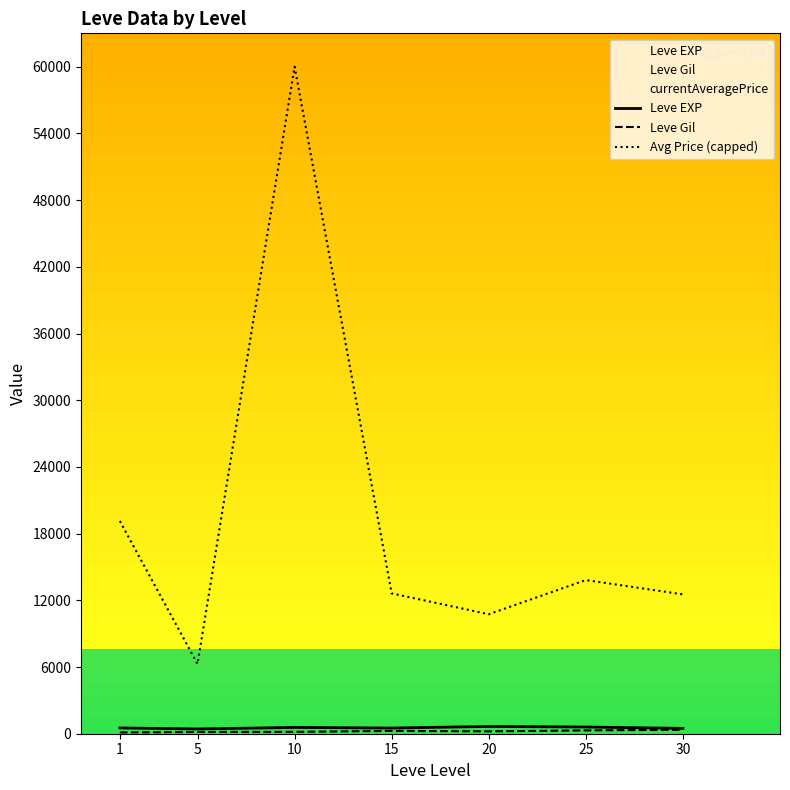

True or false: Leve EXP and Avg Price (capped) cross at least once.

False